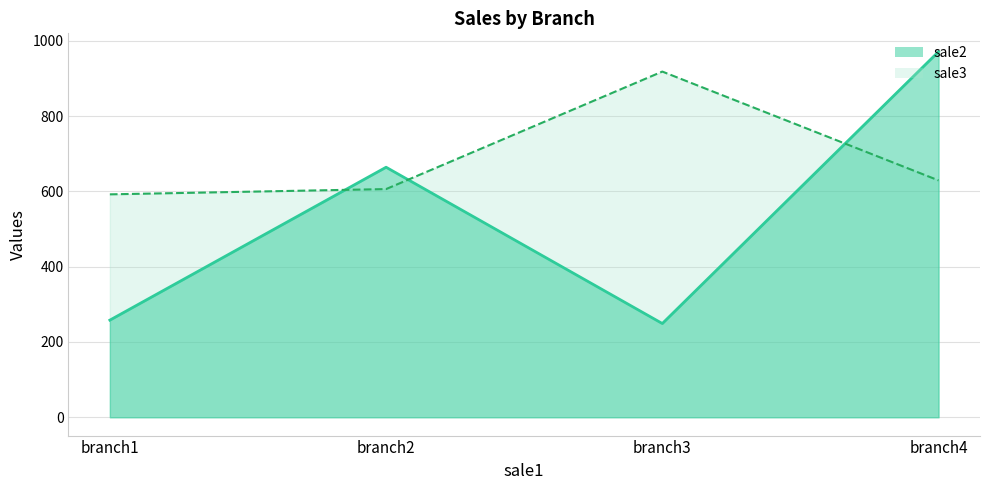

Which series changed the most between branch1 and branch4?

sale2